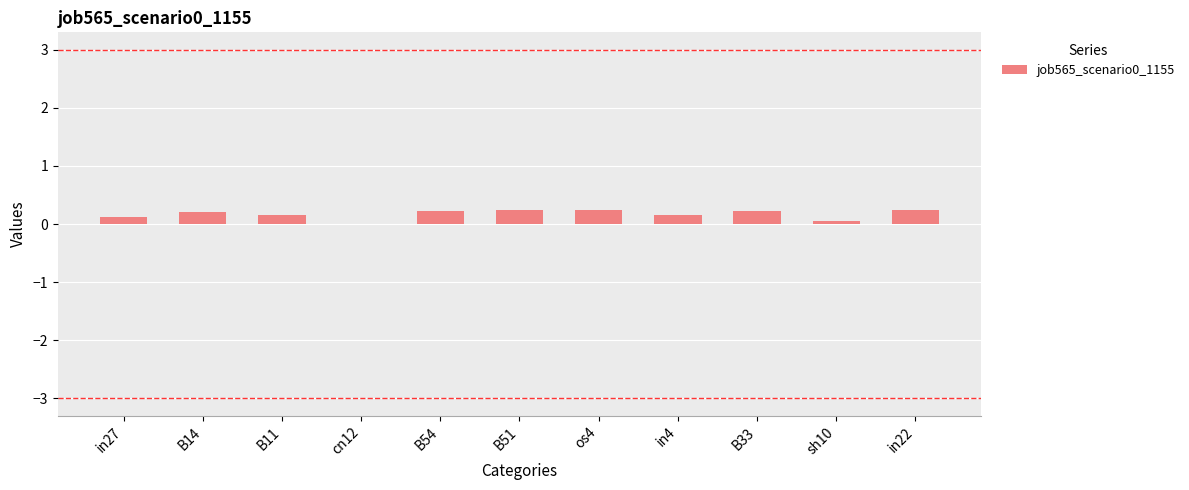

Which has a higher value, sh10 or os4?

os4